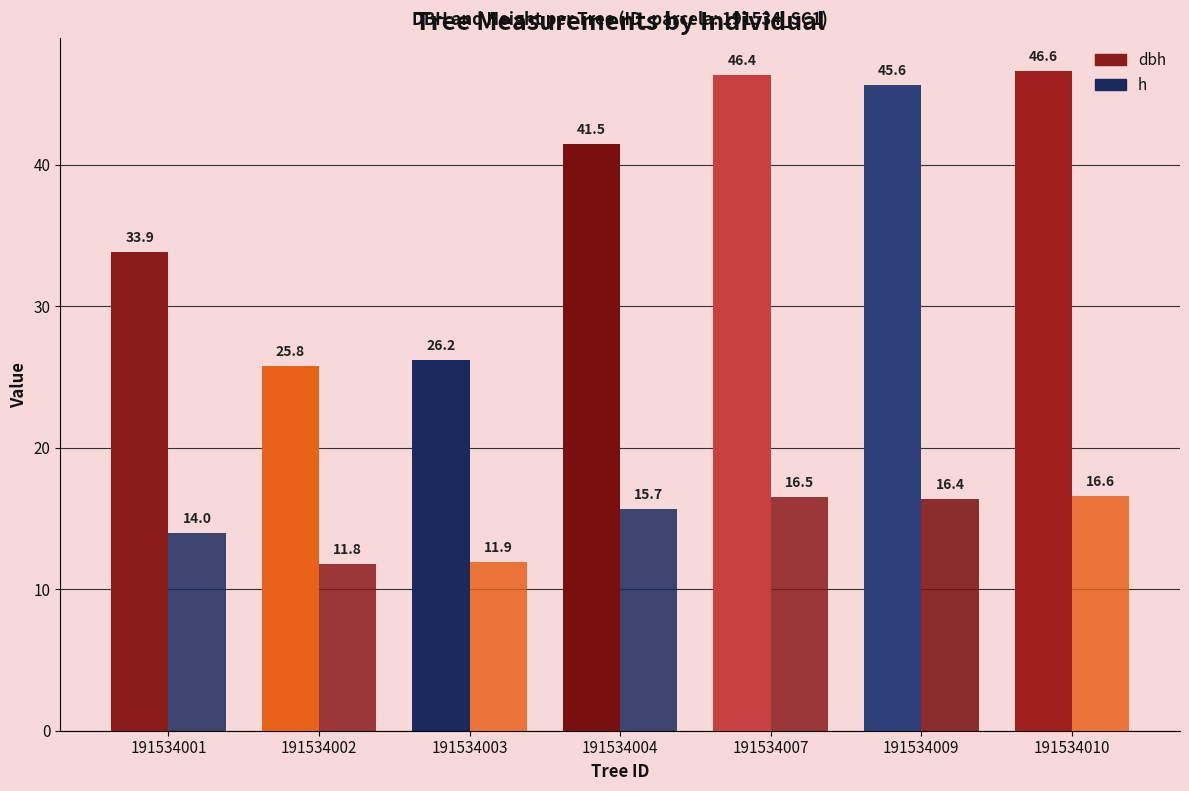

Count the number of categories in the chart.

7